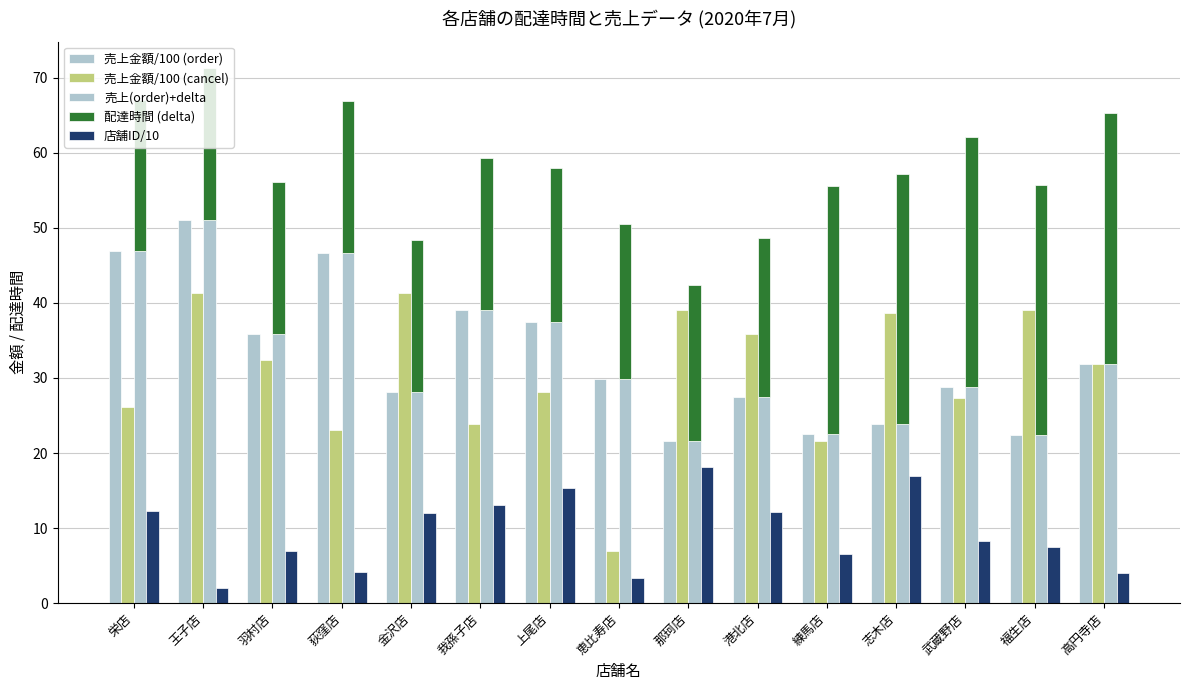

Is the value of 店舗ID/10 at 恵比寿店 greater than the value of 売上(order)+delta at 志木店?

No